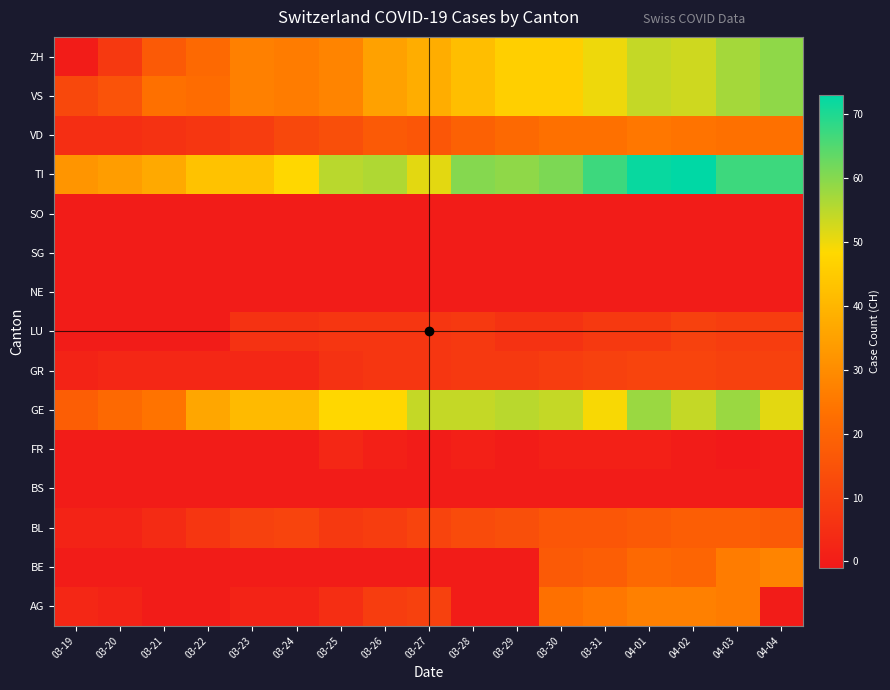

At which category is the sum across all series the highest?

04-03